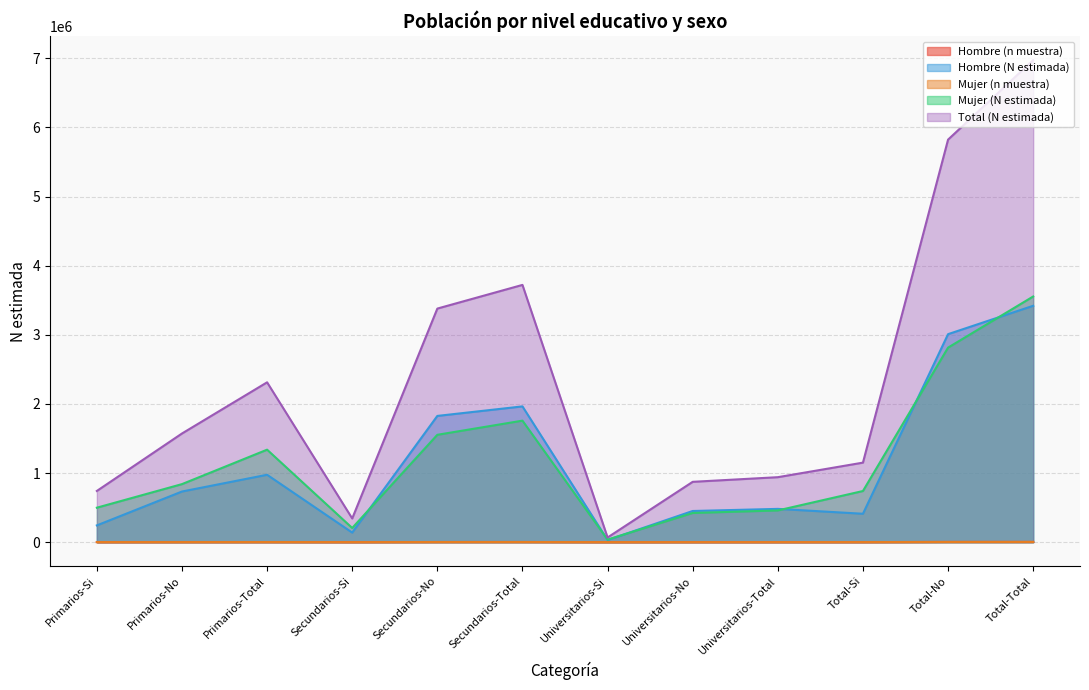

At which label is Hombre (n muestra) closest to 1613?

Secundarios-No